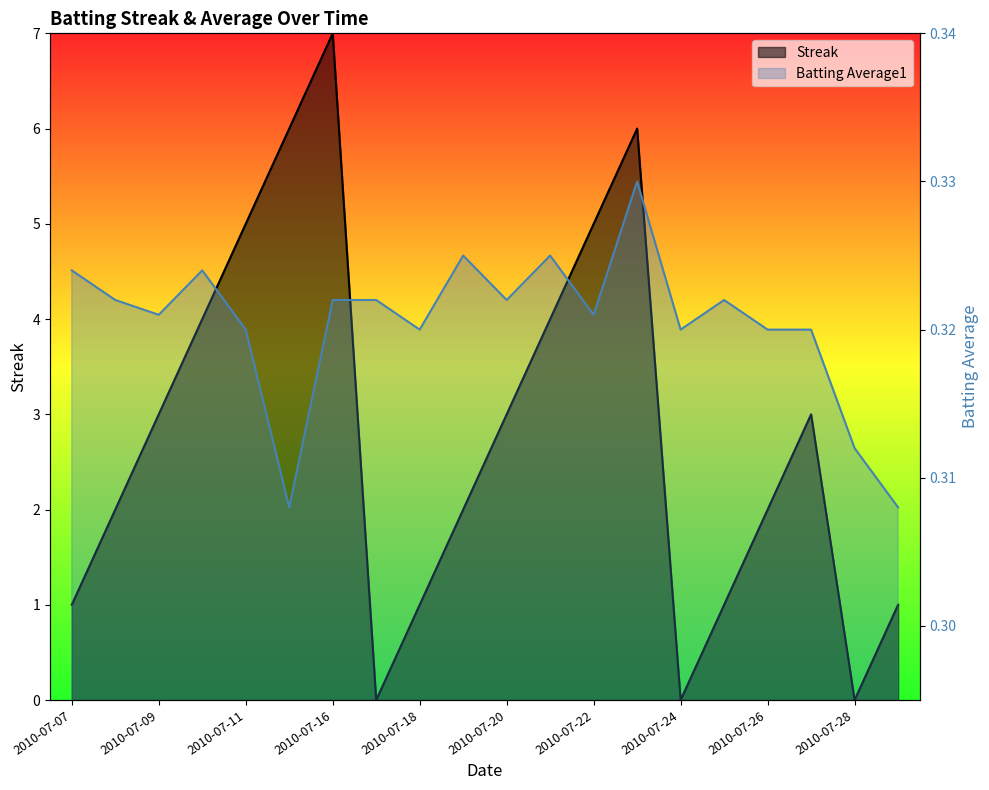

At which label does Streak reach its minimum?

2010-07-17